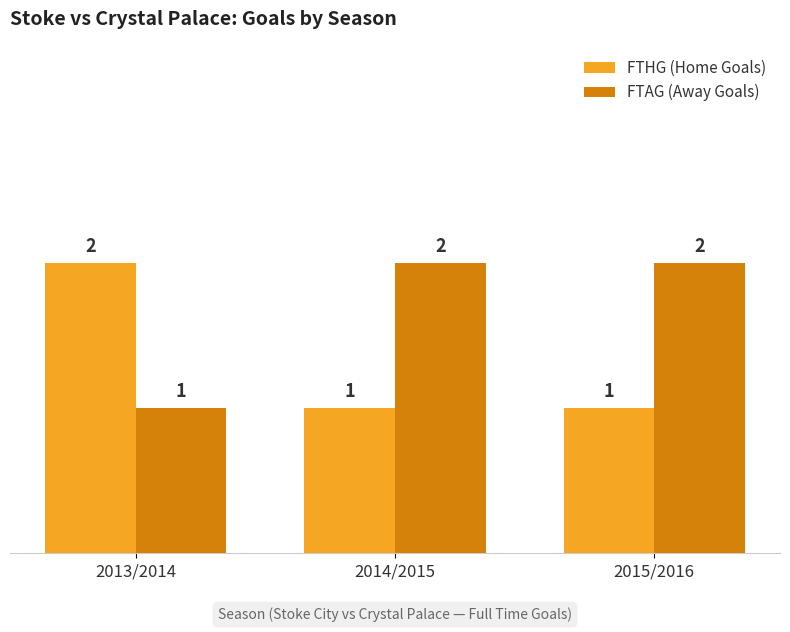

Reading left to right, transcribe all the data shown in this chart.

FTHG (Home Goals): 2013/2014=2	2014/2015=1	2015/2016=1
FTAG (Away Goals): 2013/2014=1	2014/2015=2	2015/2016=2